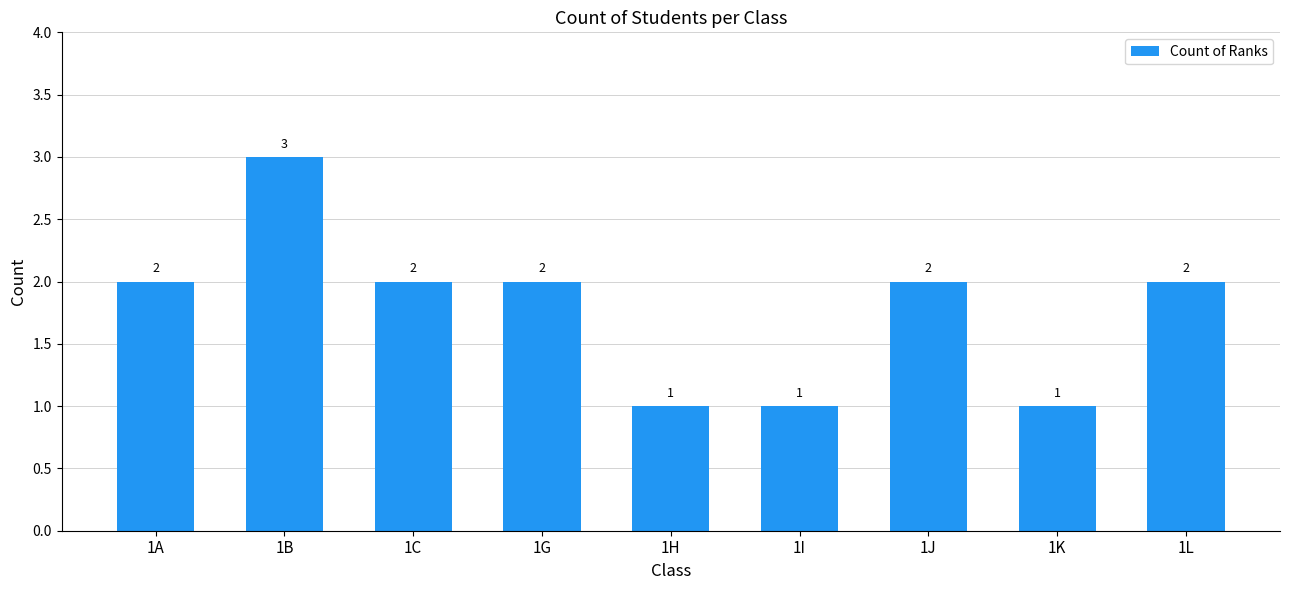

True or false: the data shows 3 at 1B.

True